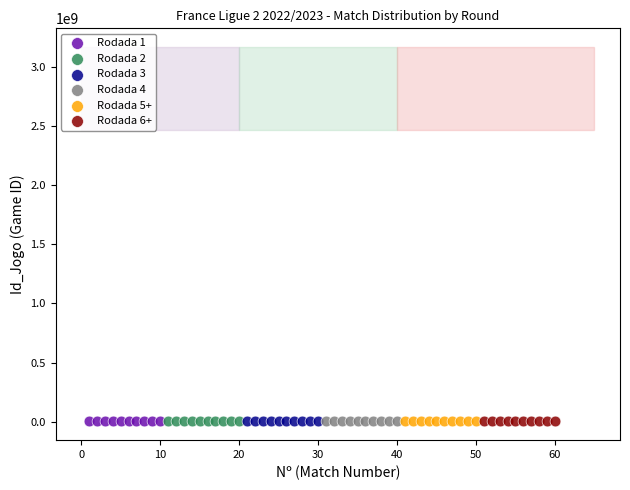

What are all the series names shown in the legend?

Rodada 1, Rodada 2, Rodada 3, Rodada 4, Rodada 5+, Rodada 6+